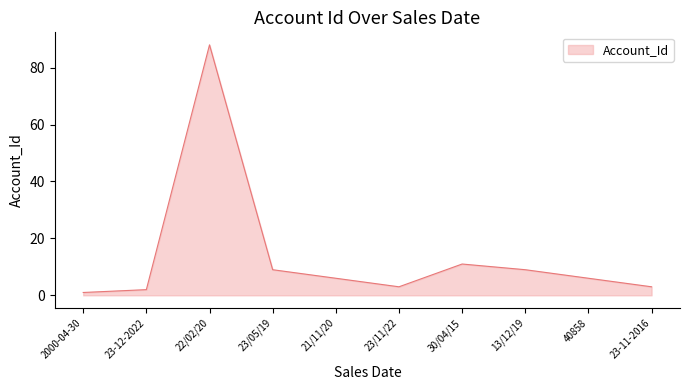

Where does the data first go above 6?

22/02/20